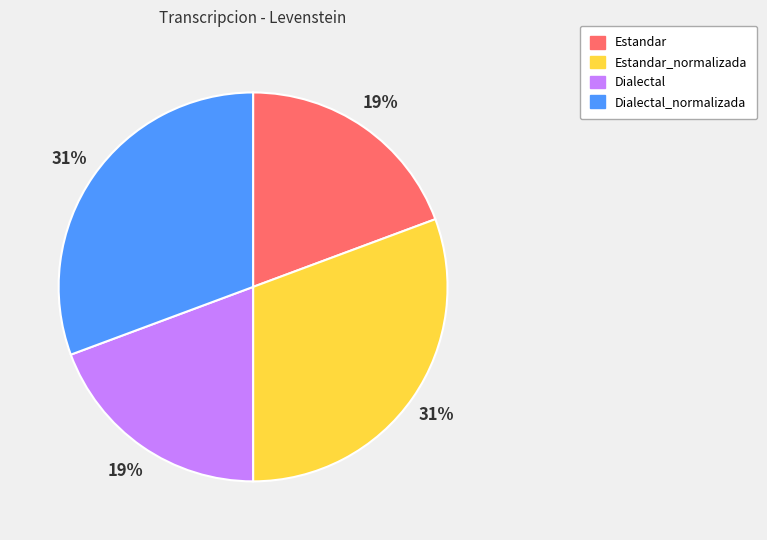

How many slices are in this pie chart?

4